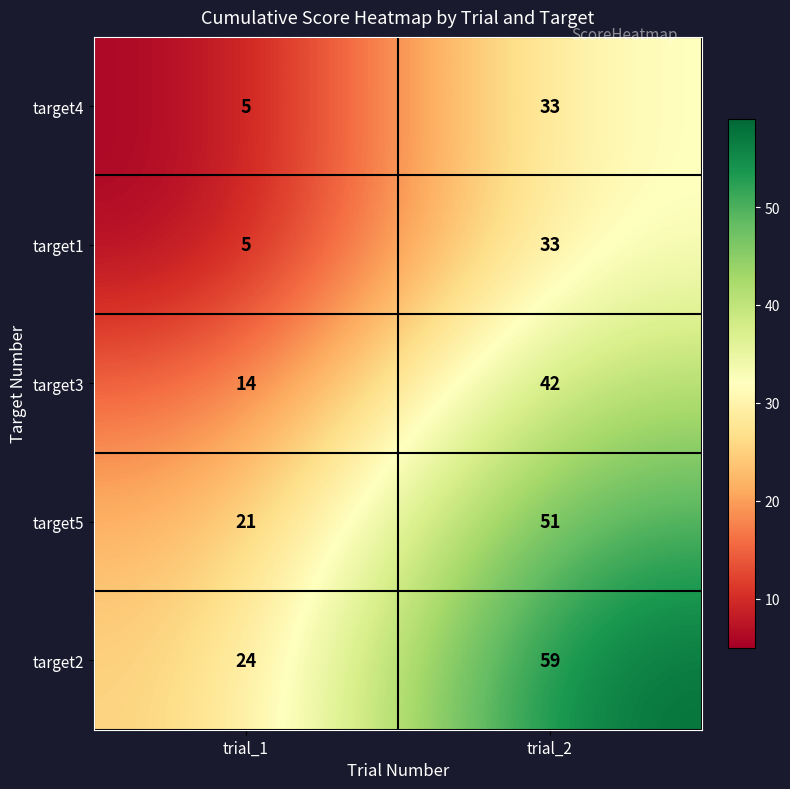

Which series changed the most between trial_1 and trial_2?

target2